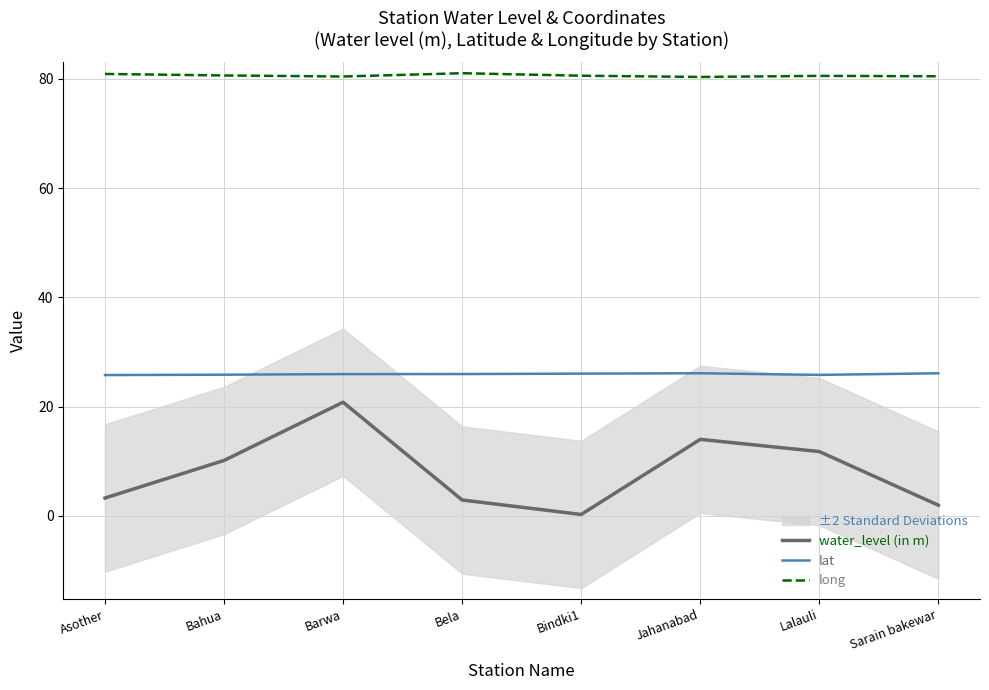

What is the difference between the maximum and minimum values in the long series?

0.7